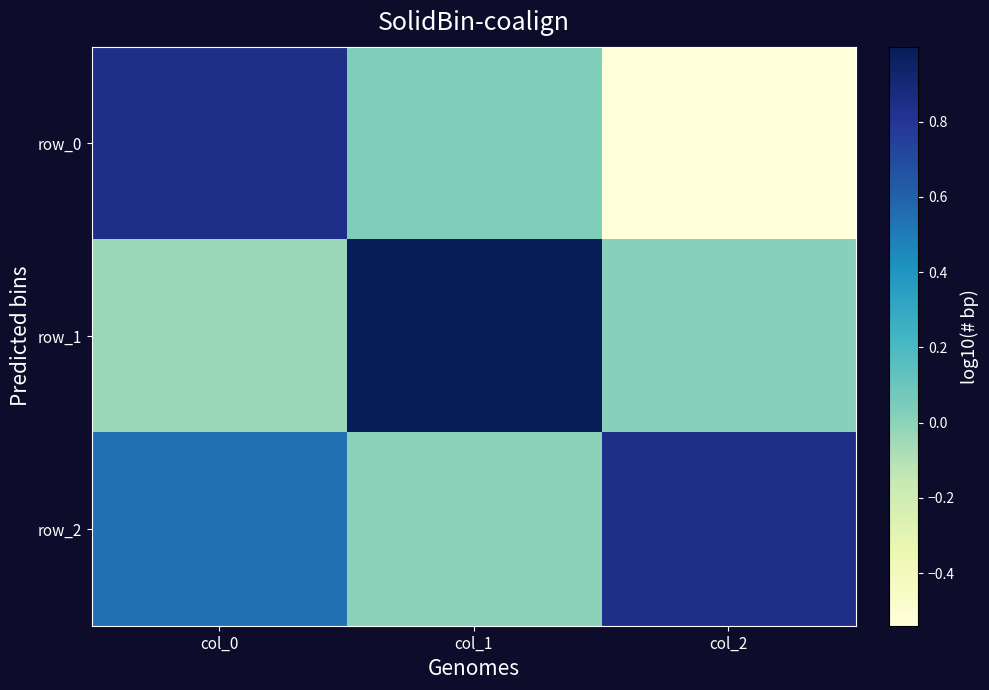

At which category is the sum across all series the highest?

col_0